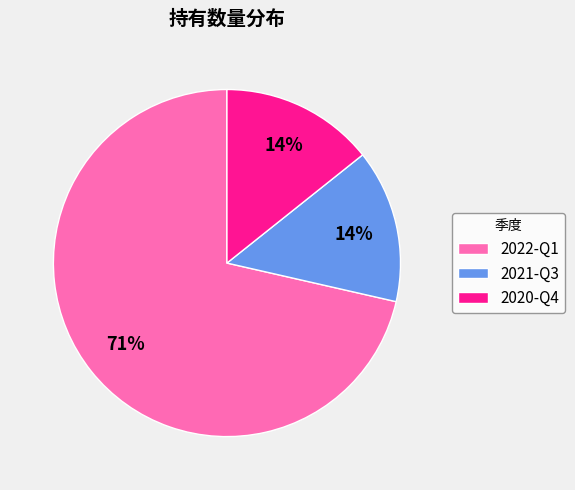

Which category has the biggest portion of the pie?

2022-Q1